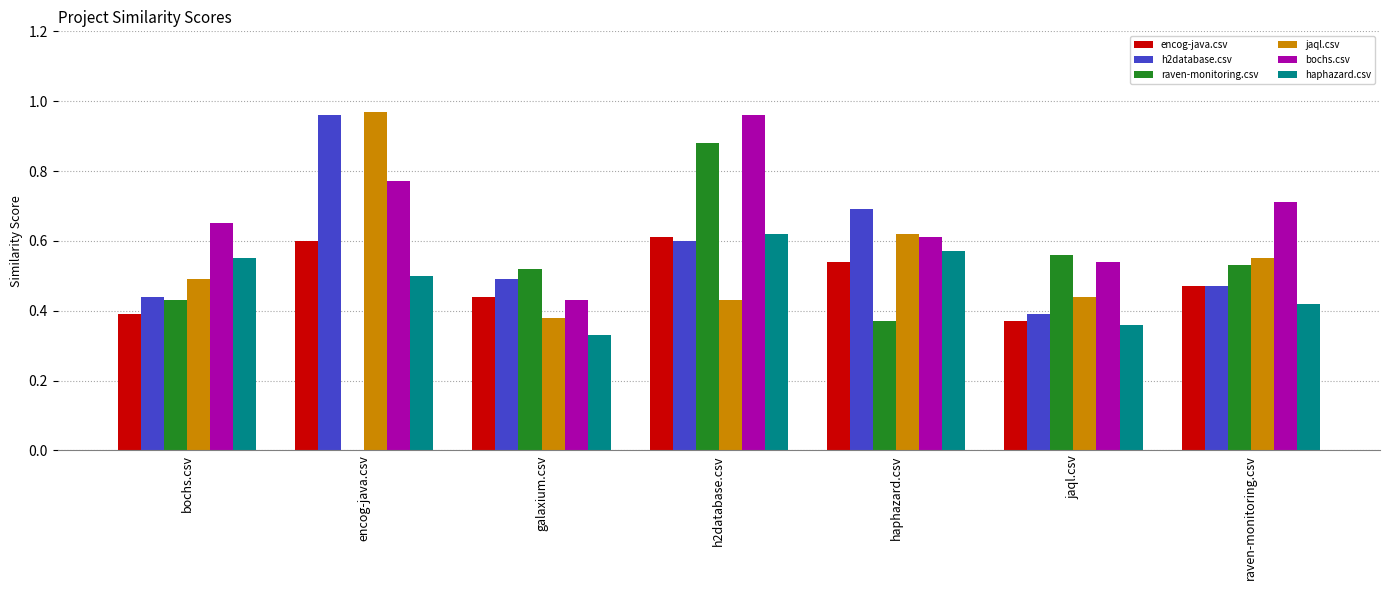

At which label does jaql.csv reach its peak?

encog-java.csv